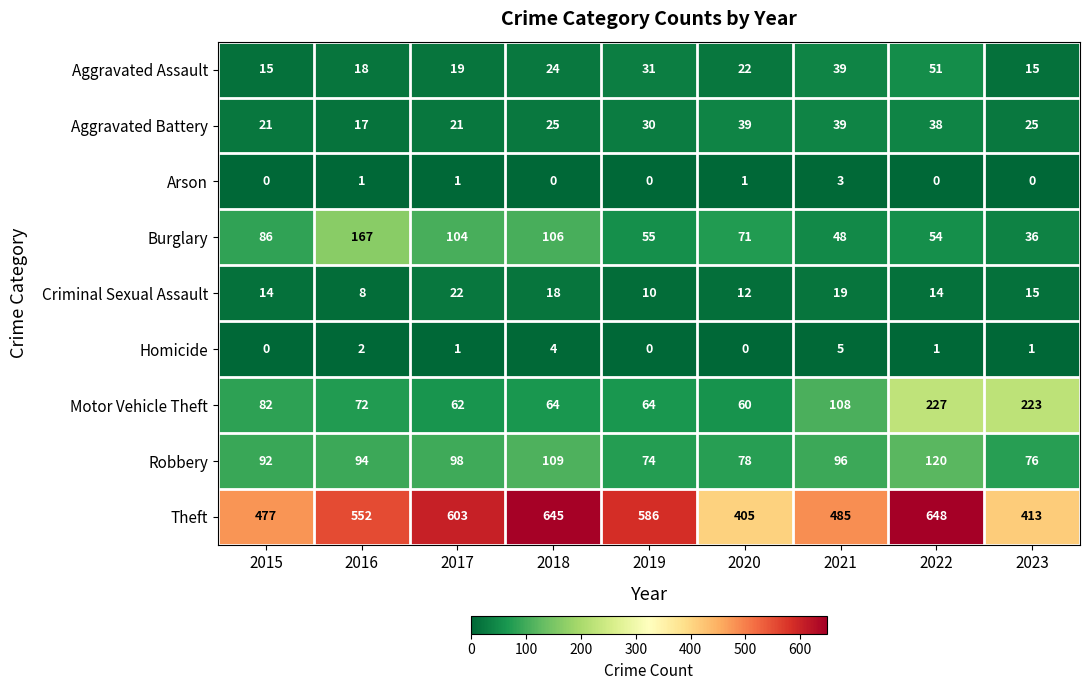

What is the spread (max minus min) of values at 2021?

482